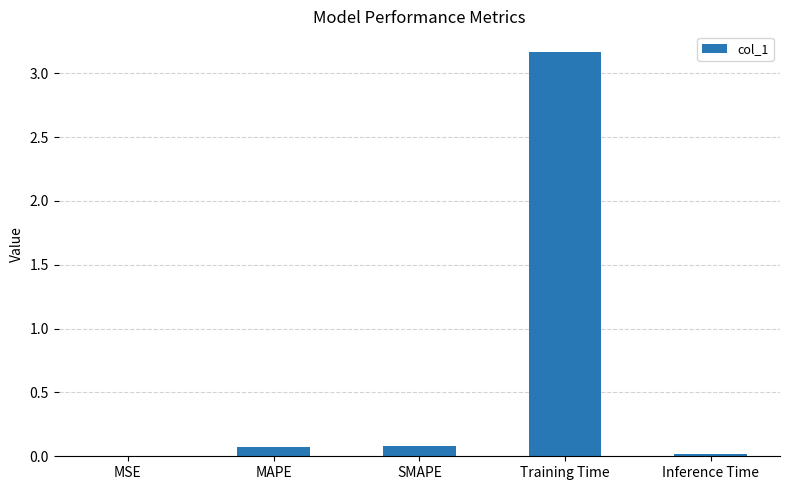

Which has a higher value, MAPE or MSE?

MAPE